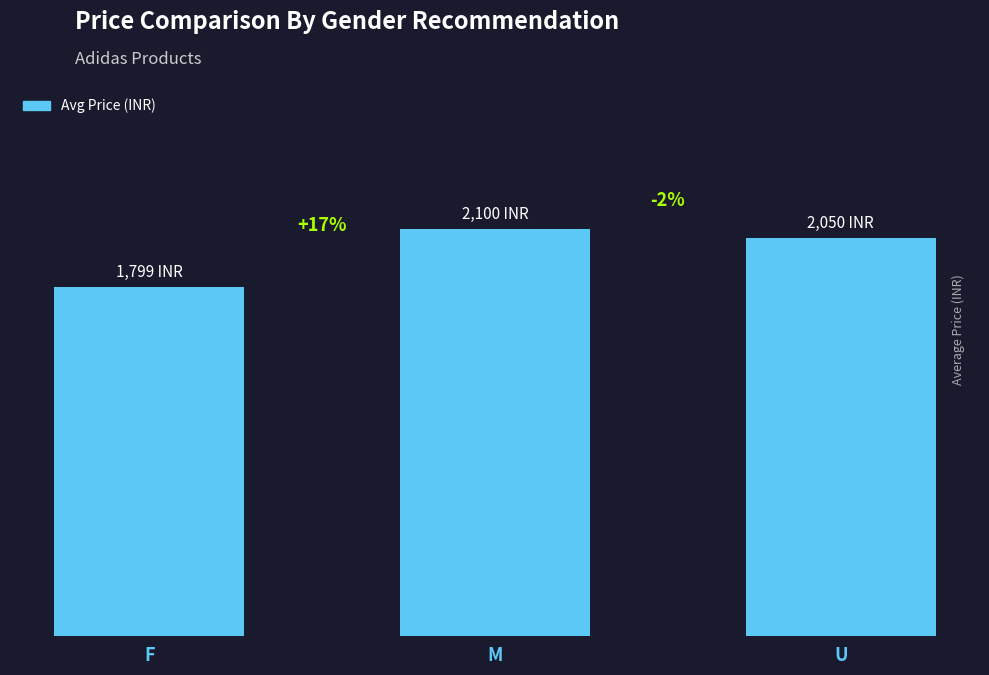

Reading left to right, extract all data points from this chart.

1799.0	2099.5	2050.0